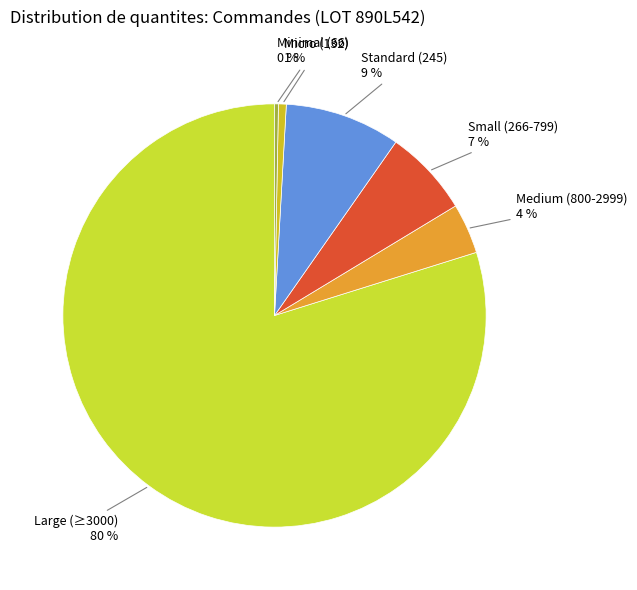

Which has a higher value, Large (≥3000) or Micro (132)?

Large (≥3000)